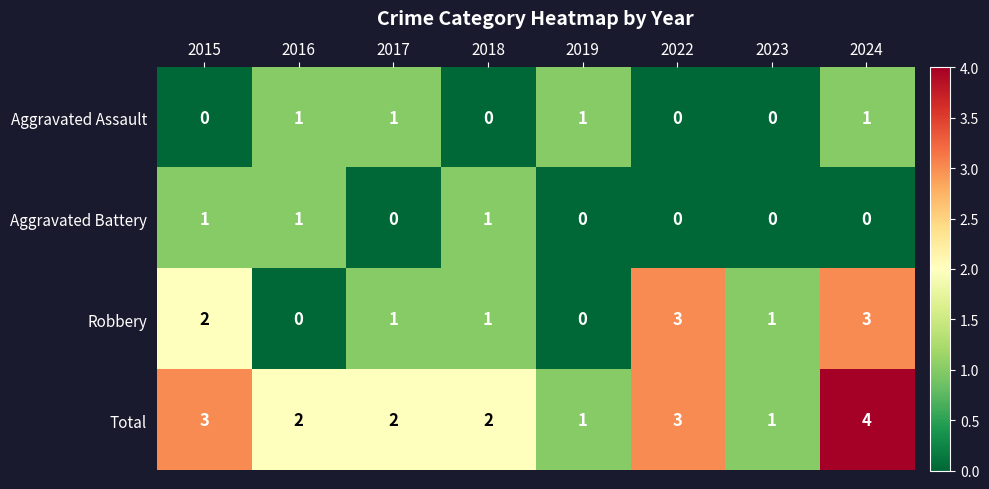

How many series are shown in this chart?

4